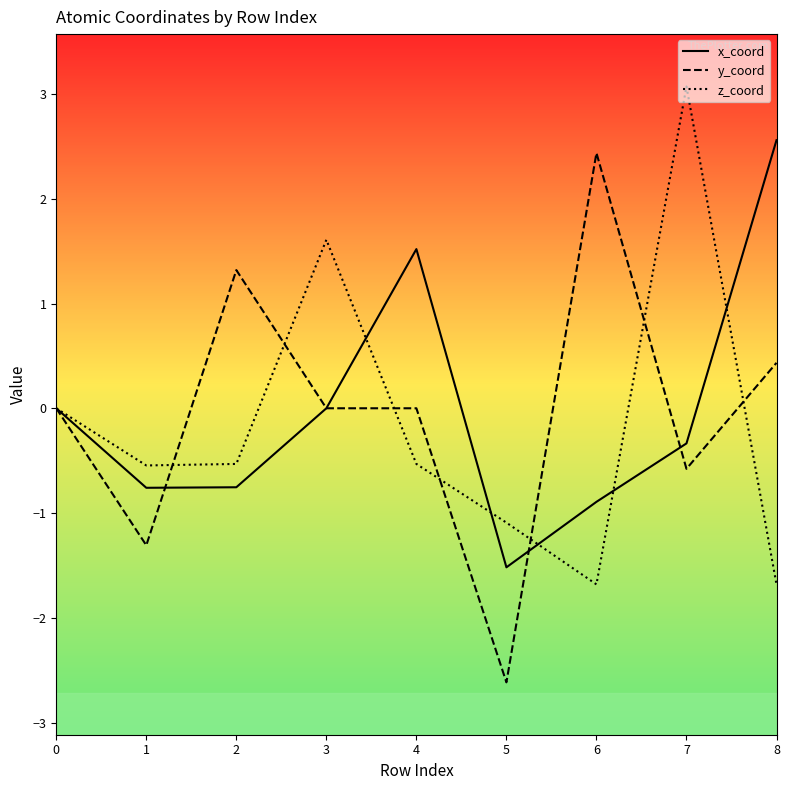

True or false: z_coord has more than 1 points higher than both neighbors.

True